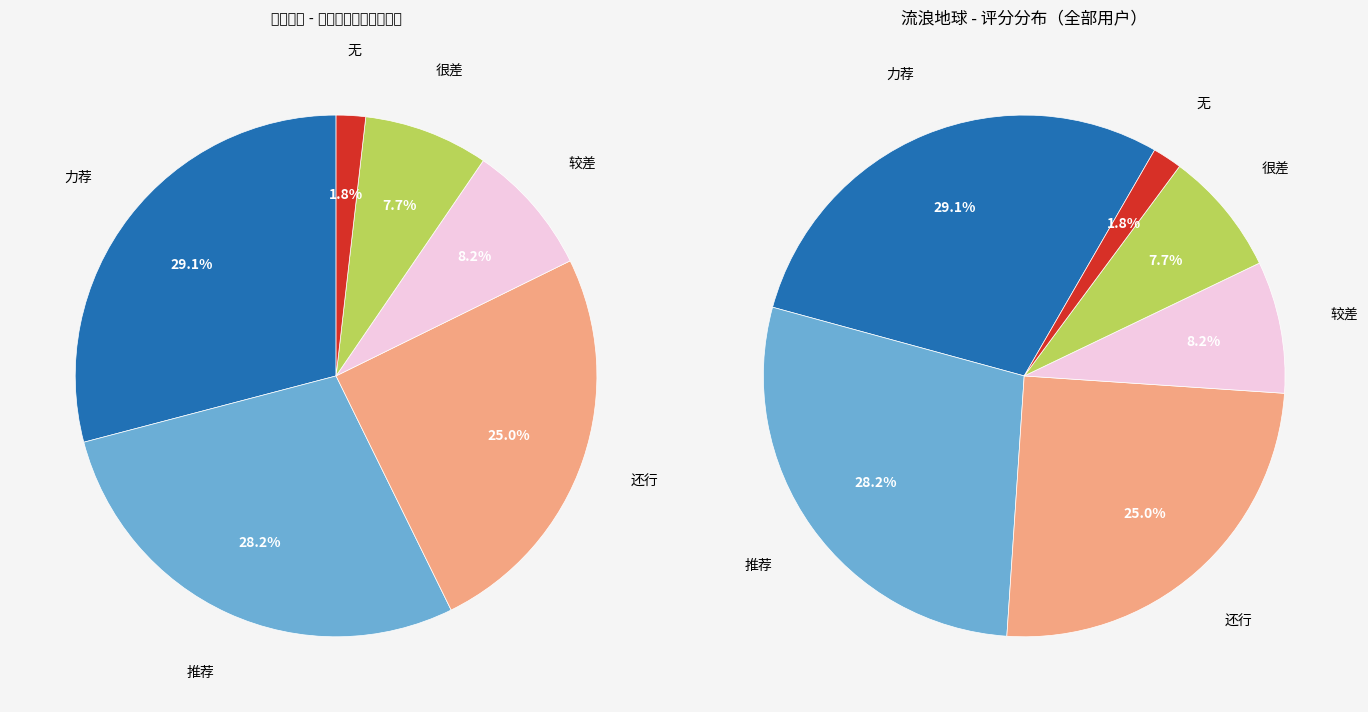

Is it true that 还行 is 25% of the pie?

True